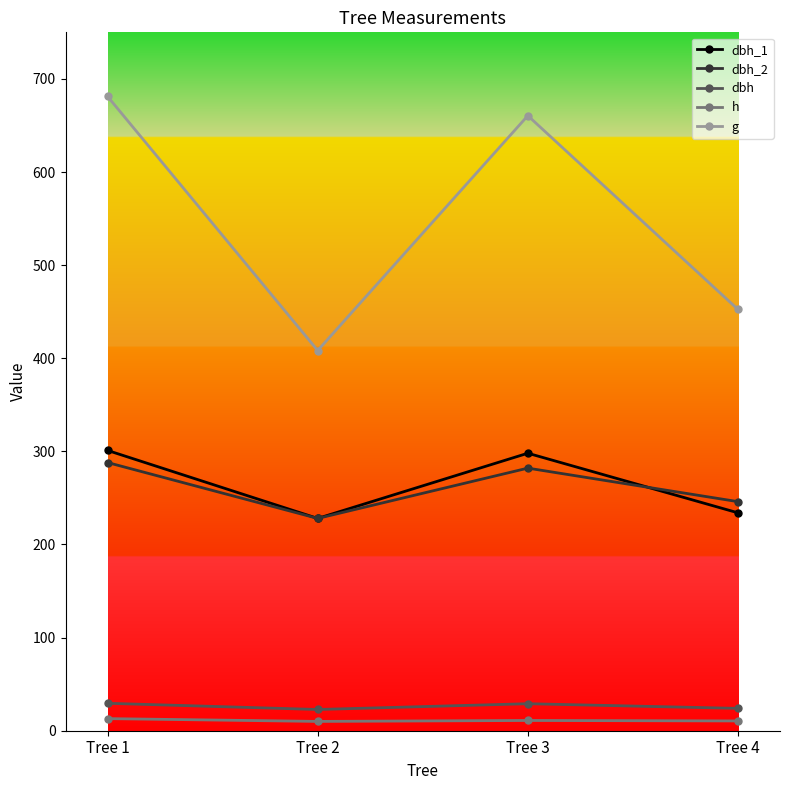

What is the greatest value displayed?

681.2